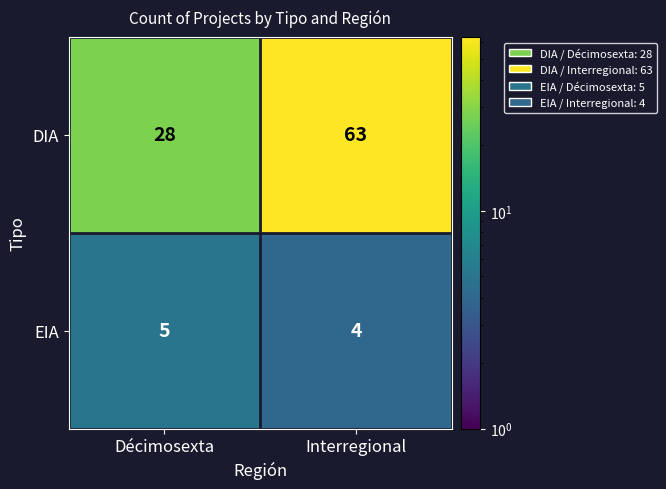

Reading left to right, what are all the values shown in this chart?

DIA: 28	63
EIA: 5	4